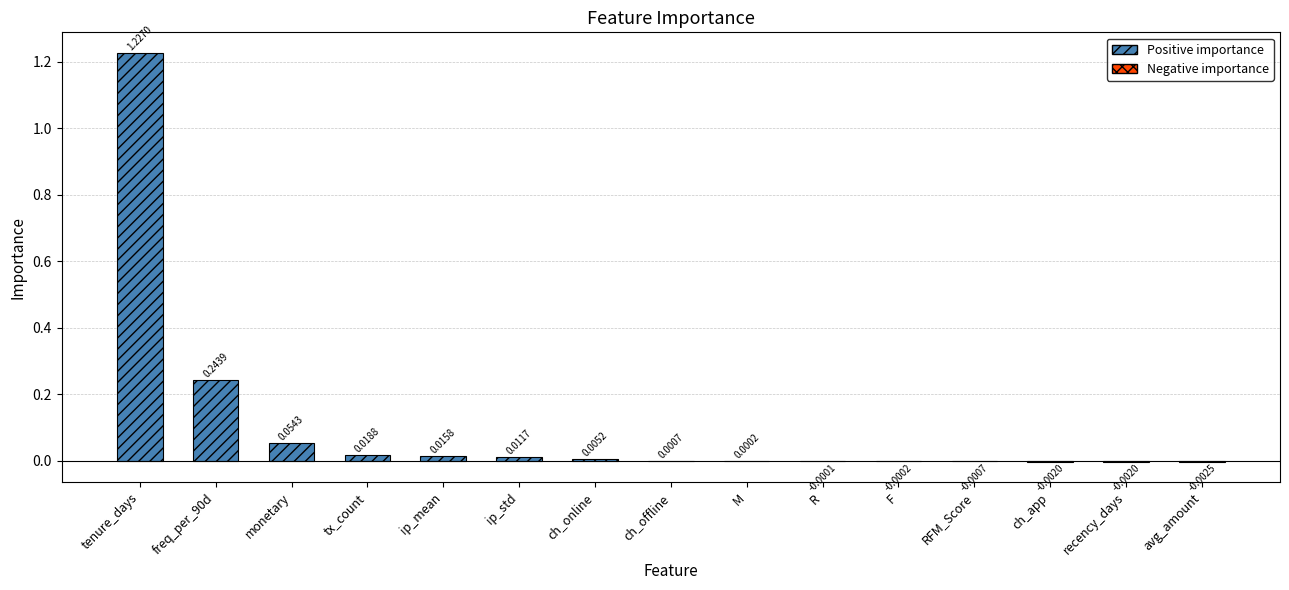

Are the bars horizontal?

No